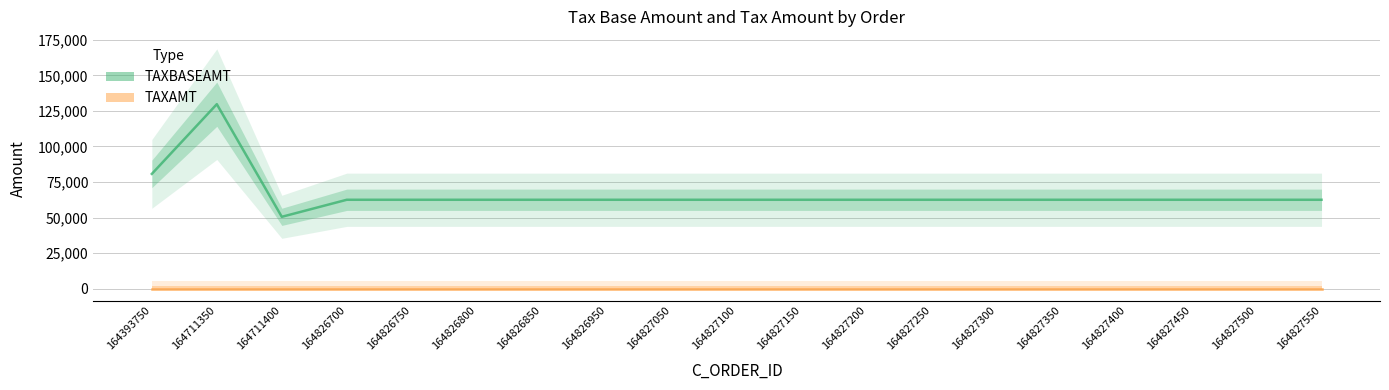

What is the sum of the TAXBASEAMT values at 164827300 and 164827150?

124979.4